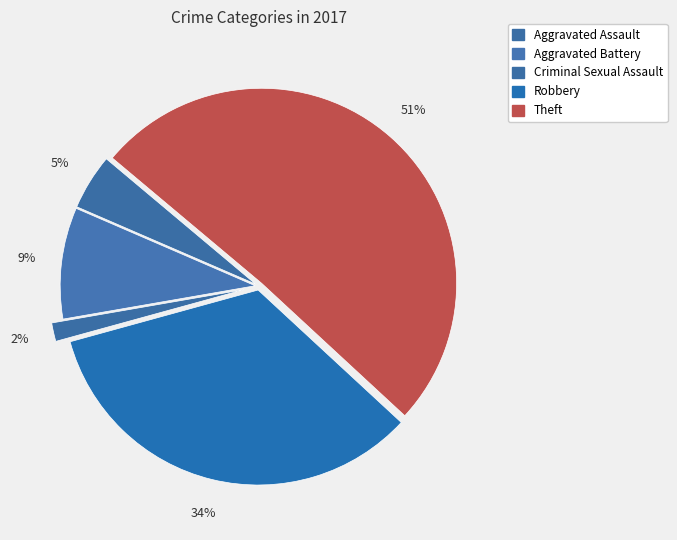

How many segments does this pie chart have?

5